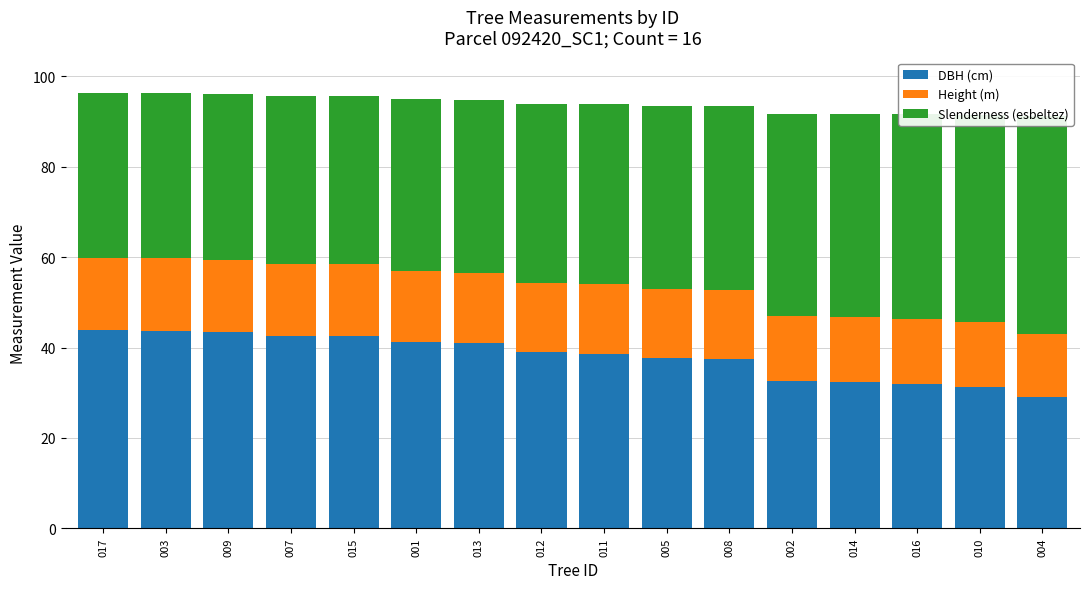

At which category is the sum across all series the highest?

017